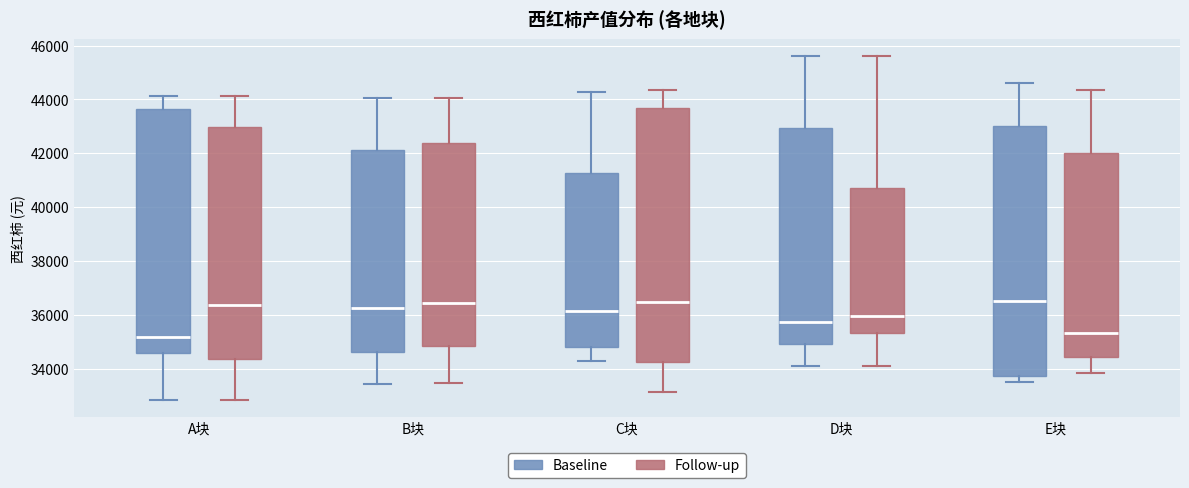

Reading left to right, transcribe this box plot: for each box, give where its median line is, the range the box spans, and where its two whiskers end, as read against the y-axis. The values are not printed on the chart, so give them approximately, as read against the axis.

A块 (Baseline): median 35200, box 34600 to 43600, whiskers 32800 to 44200
A块 (Follow-up): median 36400, box 34400 to 43000, whiskers 32800 to 44200
B块 (Baseline): median 36200, box 34600 to 42200, whiskers 33400 to 44000
B块 (Follow-up): median 36400, box 34800 to 42400, whiskers 33400 to 44000
C块 (Baseline): median 36200, box 34800 to 41200, whiskers 34200 to 44200
C块 (Follow-up): median 36400, box 34200 to 43600, whiskers 33200 to 44400
D块 (Baseline): median 35800, box 35000 to 43000, whiskers 34000 to 45600
D块 (Follow-up): median 36000, box 35400 to 40800, whiskers 34000 to 45600
E块 (Baseline): median 36400, box 33800 to 43000, whiskers 33600 to 44600
E块 (Follow-up): median 35400, box 34400 to 42000, whiskers 33800 to 44400